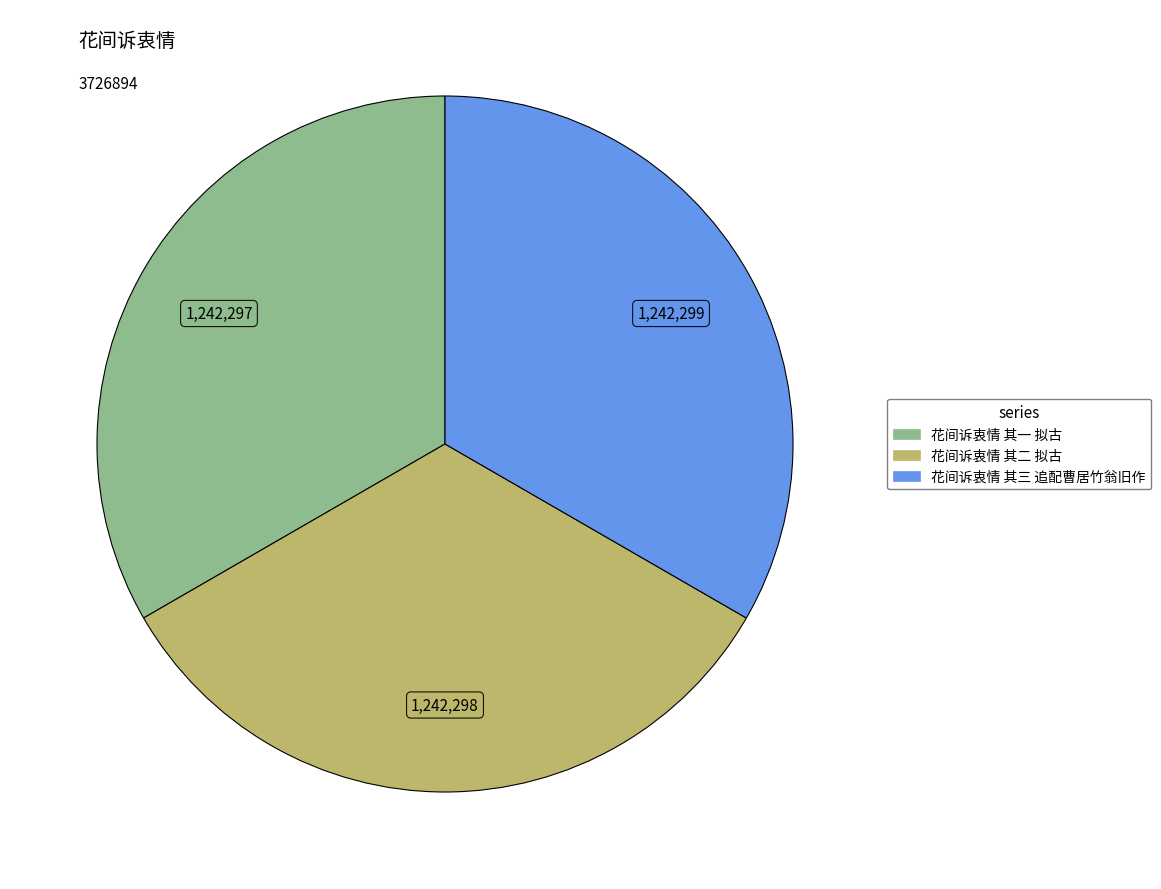

Is there any slice that represents more than half of the pie?

No